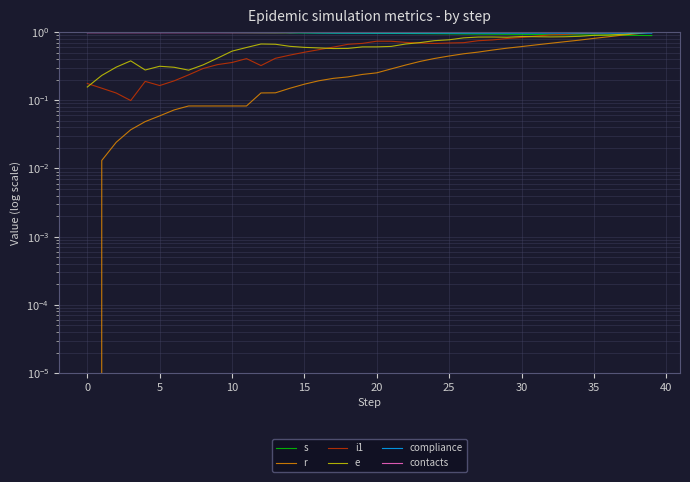

What is the difference between the second highest and second lowest values in the s series?

0.1